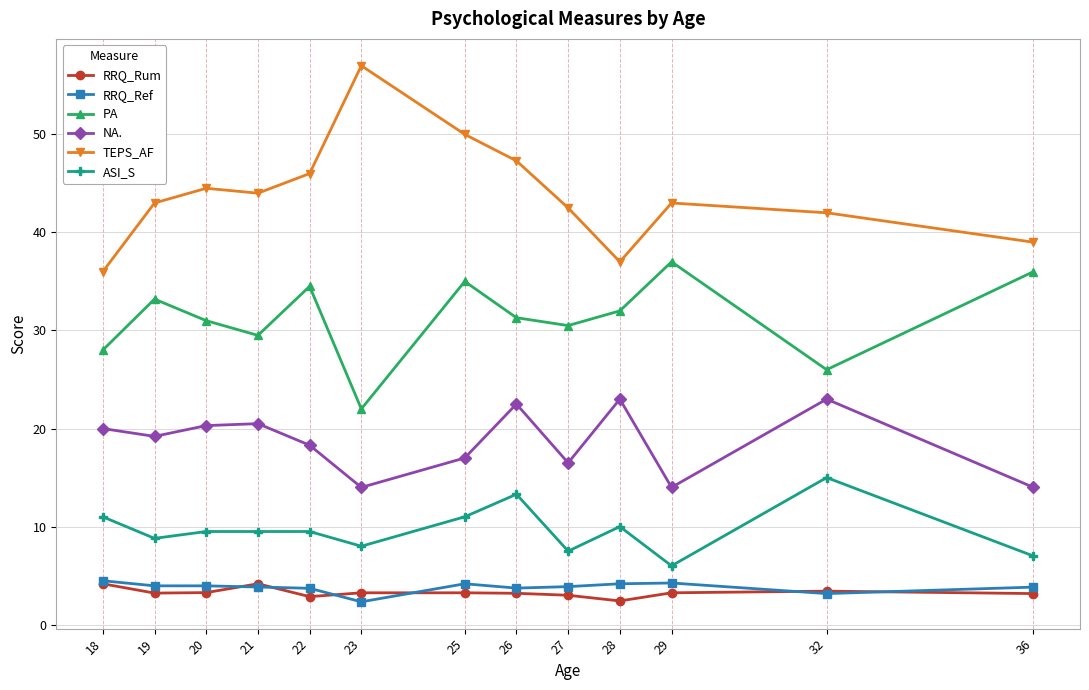

Between 25 and 28, which series saw the biggest shift?

TEPS_AF